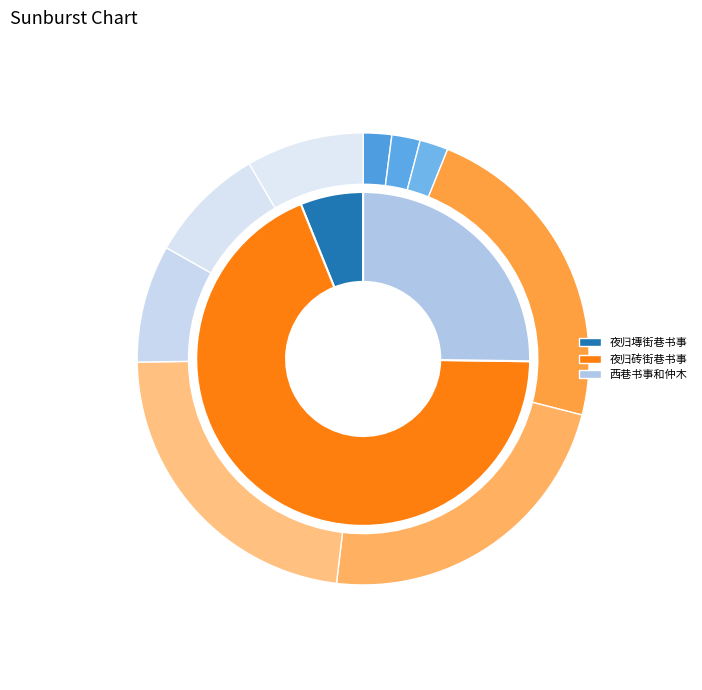

True or false: 夜归塼街巷书事 accounts for 6% of the total.

True